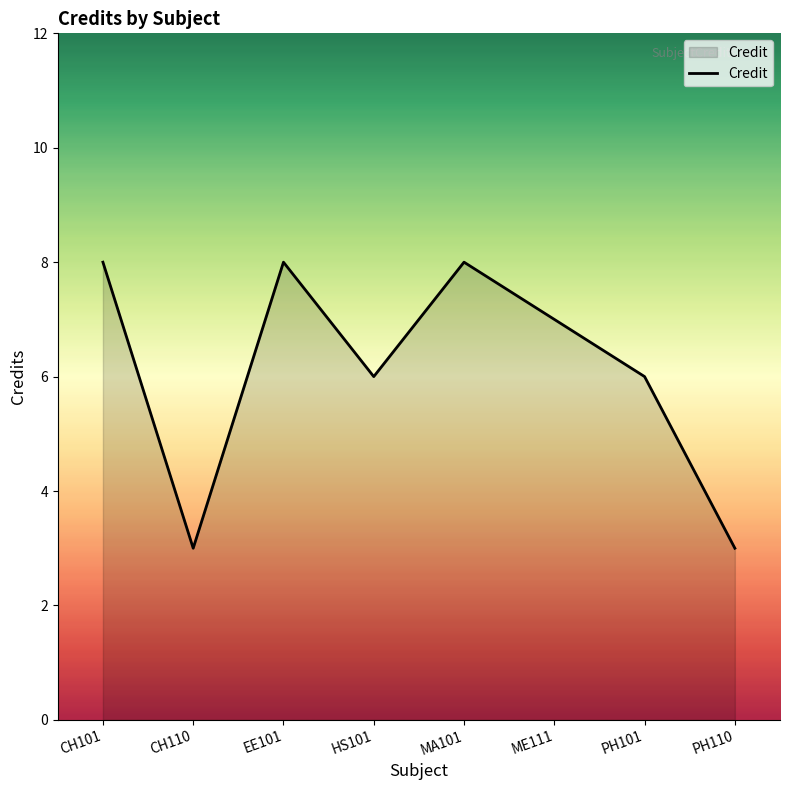

The value at CH101 is 5. True or false?

False